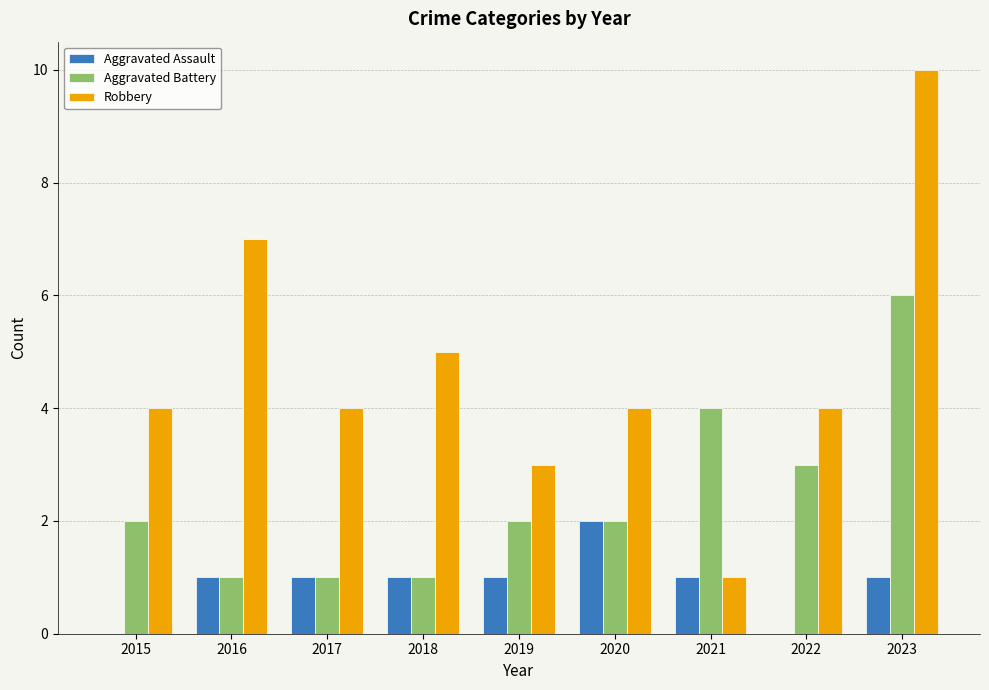

Is the value of Aggravated Battery at 2017 greater than the value of Robbery at 2017?

No